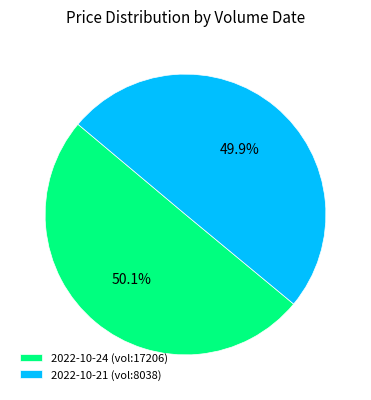

Is there any slice that represents more than half of the pie?

Yes